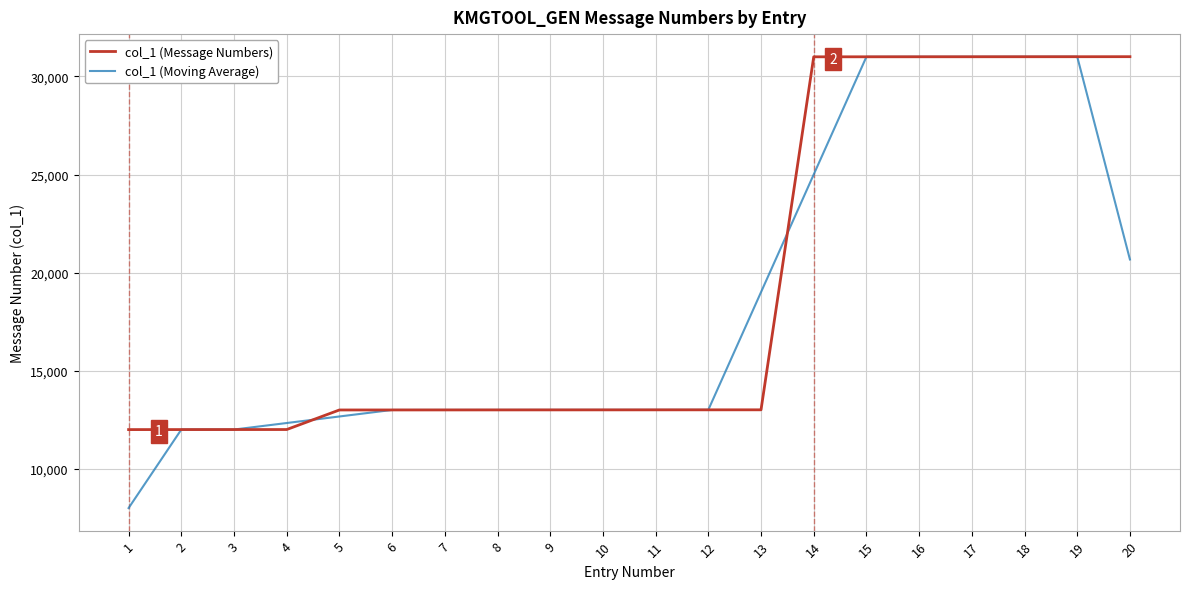

What is the total value across all series at 8?

26006.0